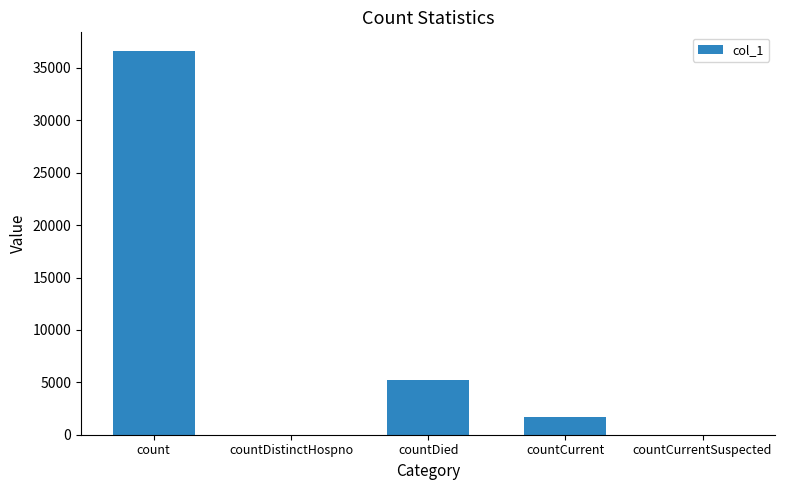

What is the sum of all values?

43467